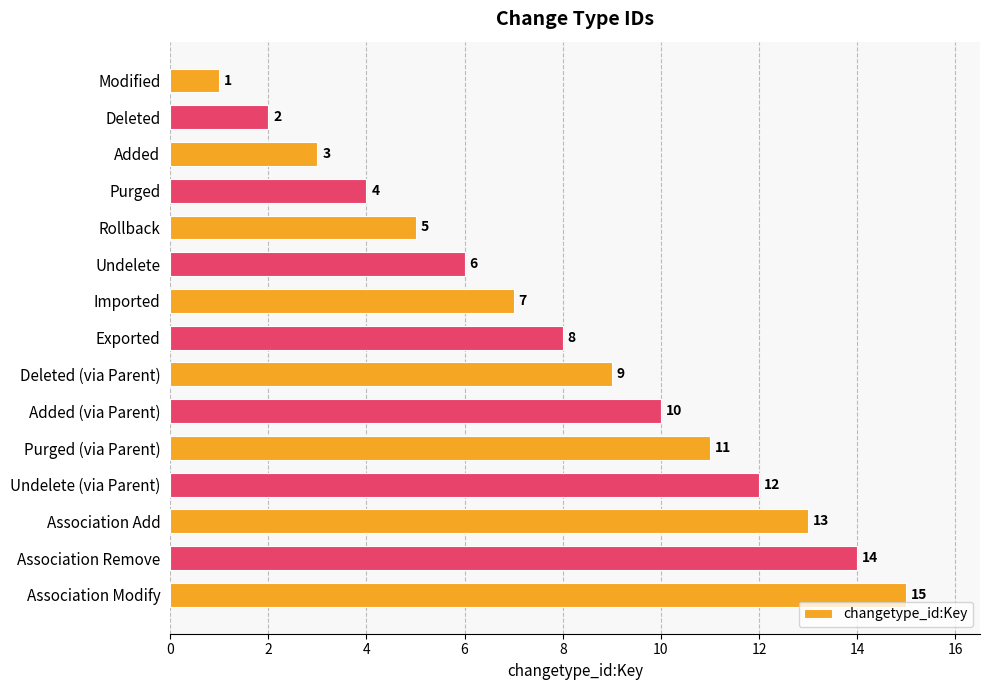

What is the average value?

8